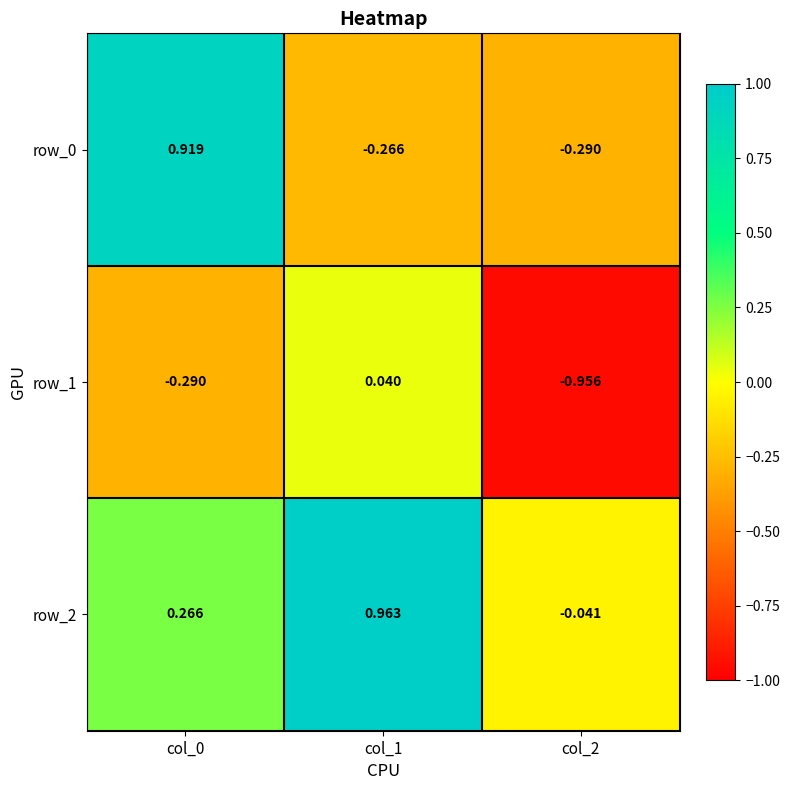

Where does the row_1 series first go above 0?

col_1